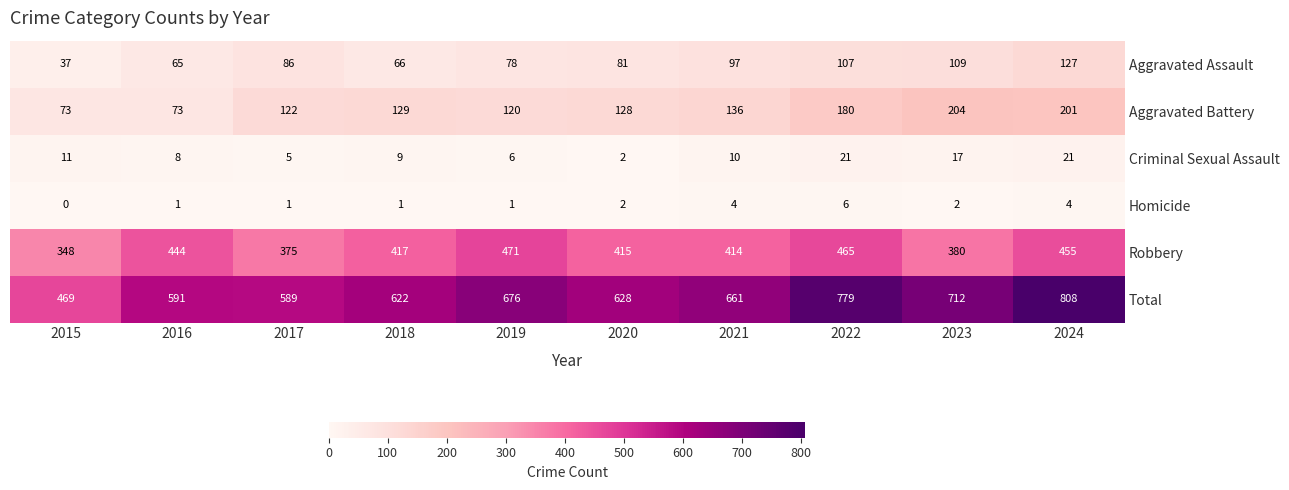

Which series has the largest total across all categories?

Total